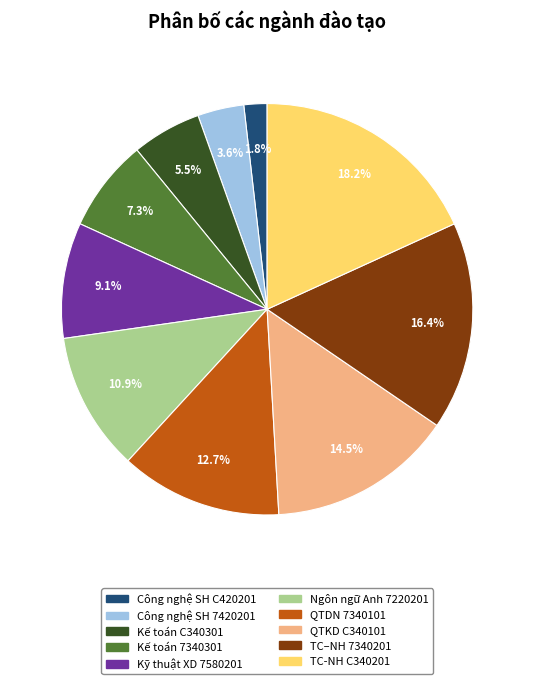

Is there any slice that represents more than half of the pie?

No